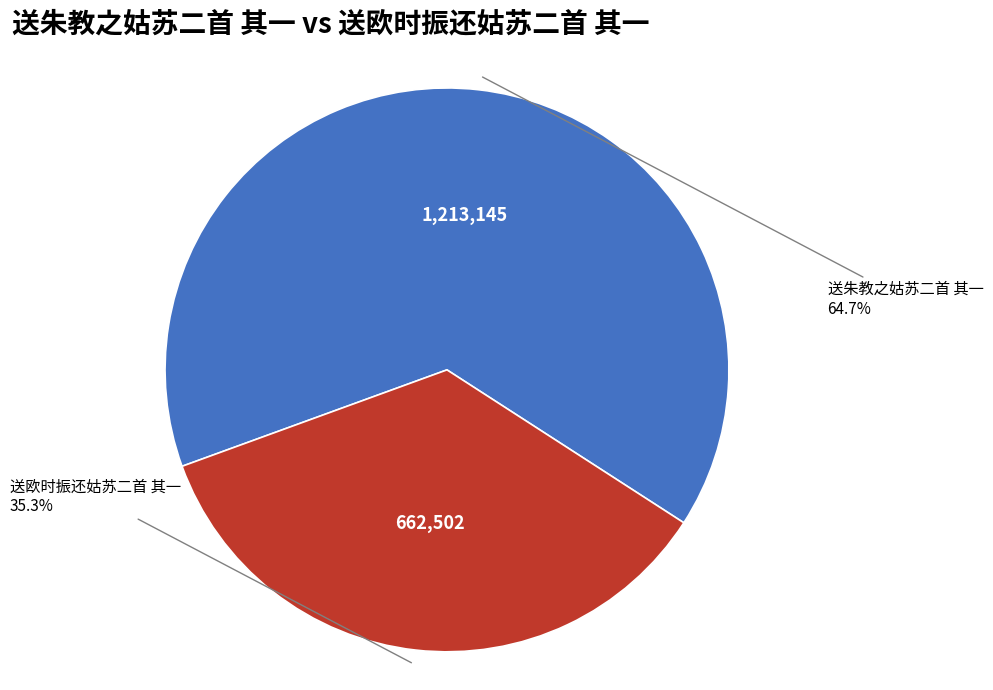

Which category has the biggest portion of the pie?

送朱教之姑苏二首 其一